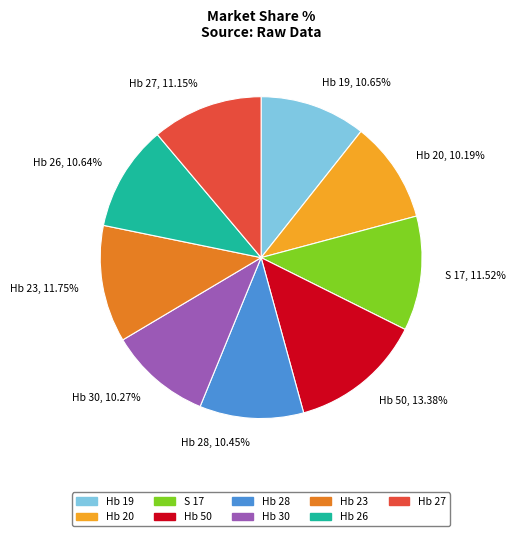

Count the number of slices in the pie.

9